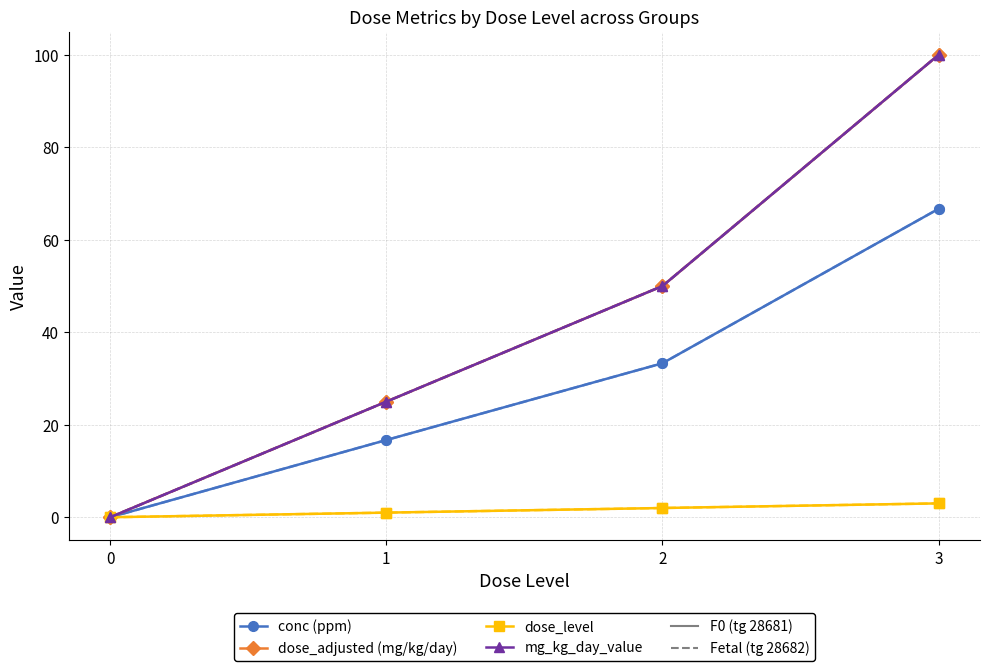

Reading left to right, extract all data points from this chart.

conc (ppm): 0.0	16.7	33.3	66.7
dose_adjusted (mg/kg/day): 0.0	25.0	50.0	100.0
dose_level: 0.0	1.0	2.0	3.0
mg_kg_day_value: 0.0	25.0	50.0	100.0